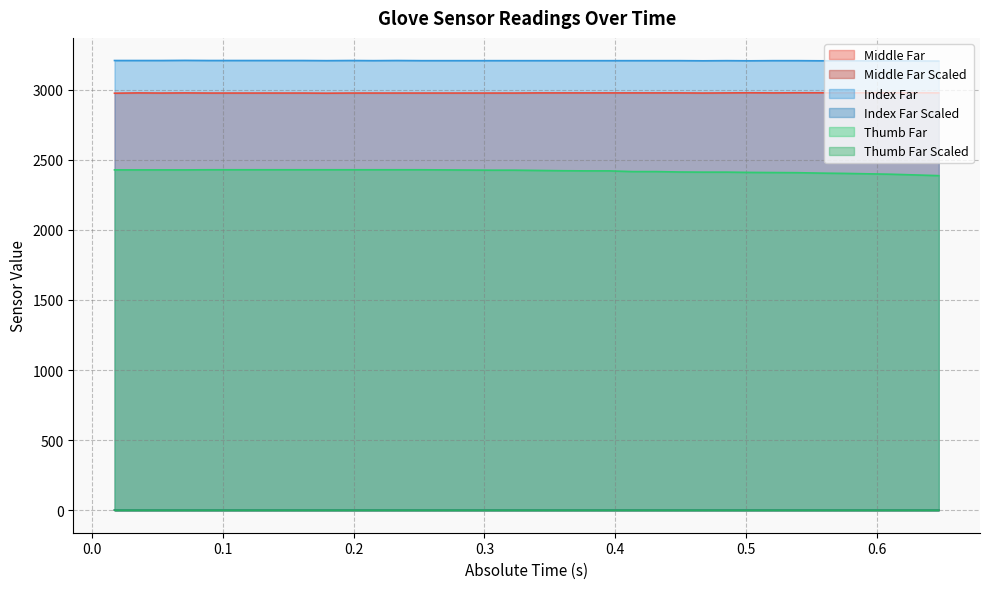

What is the lowest value of the Index Far series?

3203.0